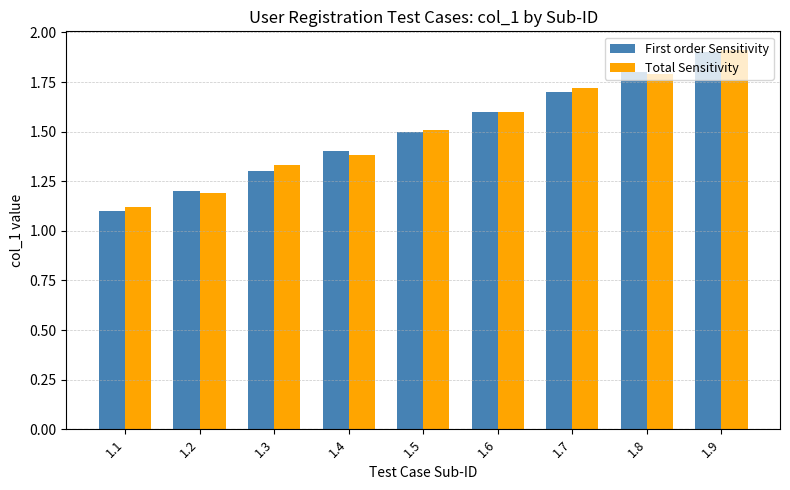

What are all the series names shown in the legend?

First order Sensitivity, Total Sensitivity